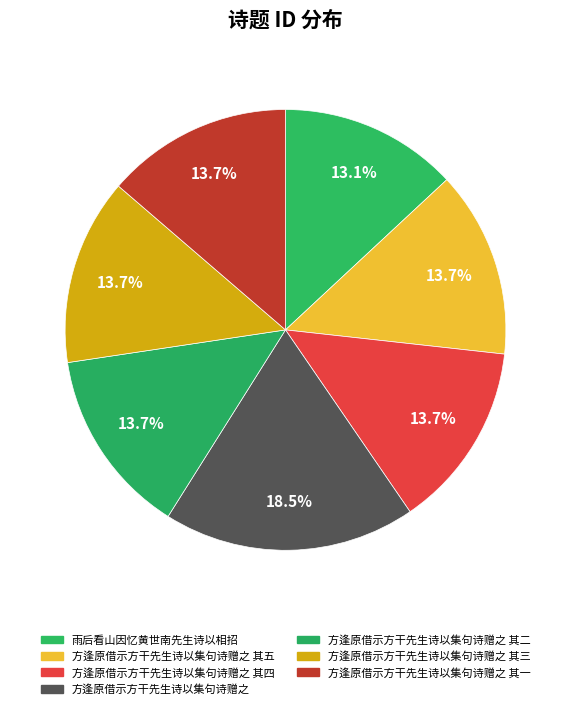

How many segments does this pie chart have?

7